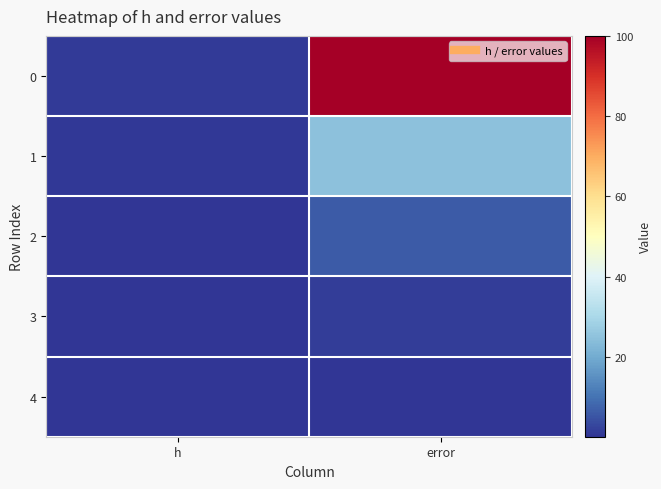

Reading right to left, transcribe all the data shown in this chart.

0: error=100.0	h=1.0
1: error=25.0	h=0.5
2: error=6.2	h=0.2
3: error=1.6	h=0.1
4: error=0.4	h=0.1